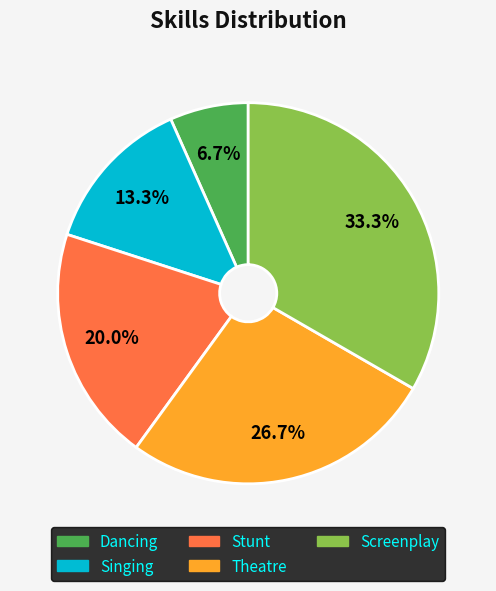

Which slice is the largest?

Screenplay